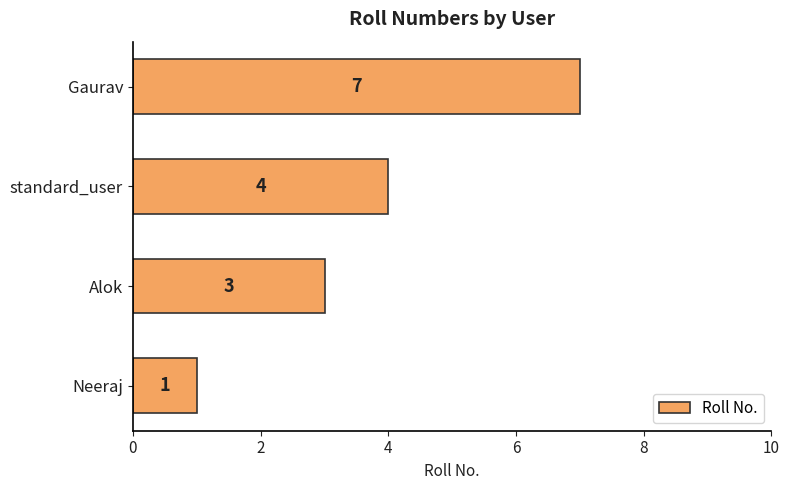

What value does the data have at Gaurav?

7